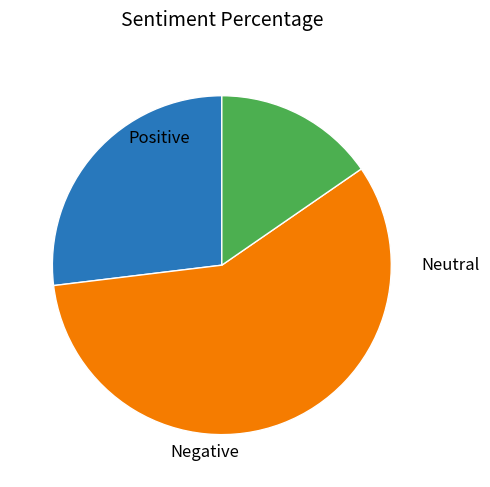

Count the number of slices in the pie.

3